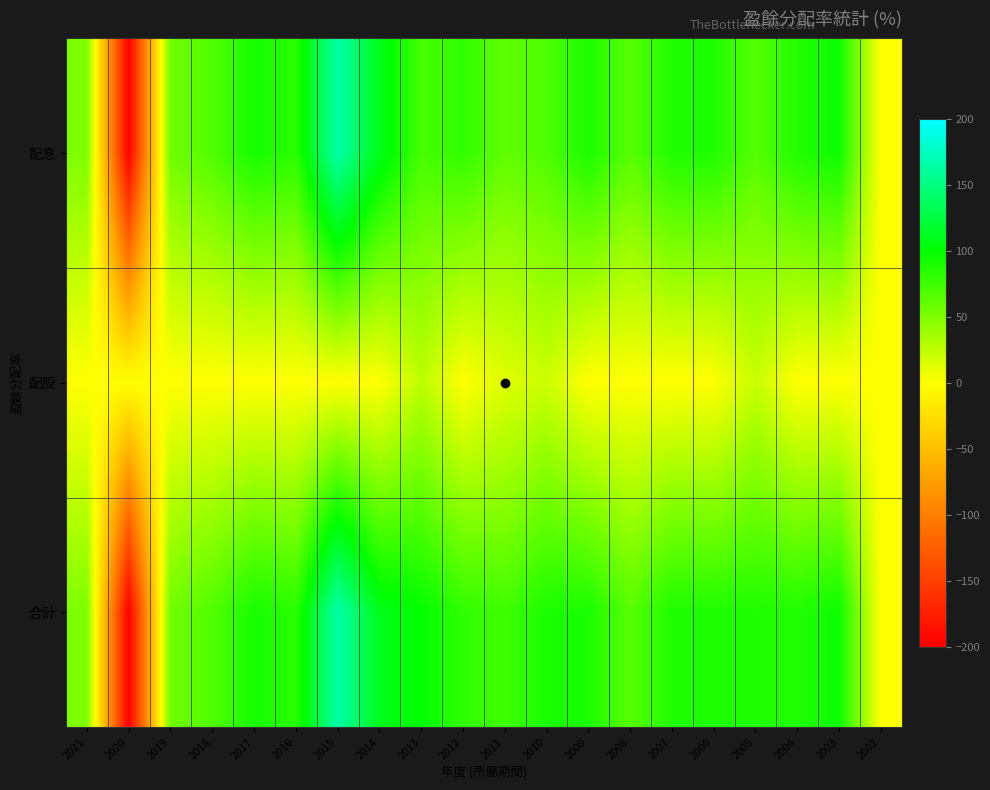

At 2008, list the series in order from smallest to largest.

配股, 配息, 合計